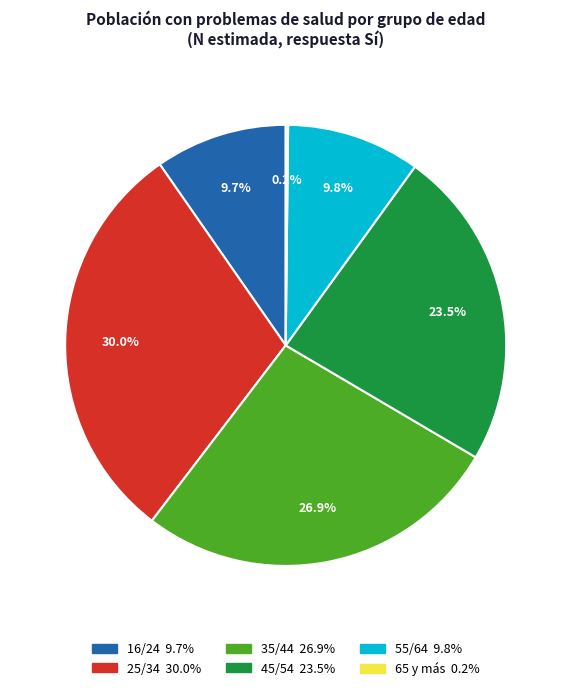

Is 16/24 the majority of the pie?

No